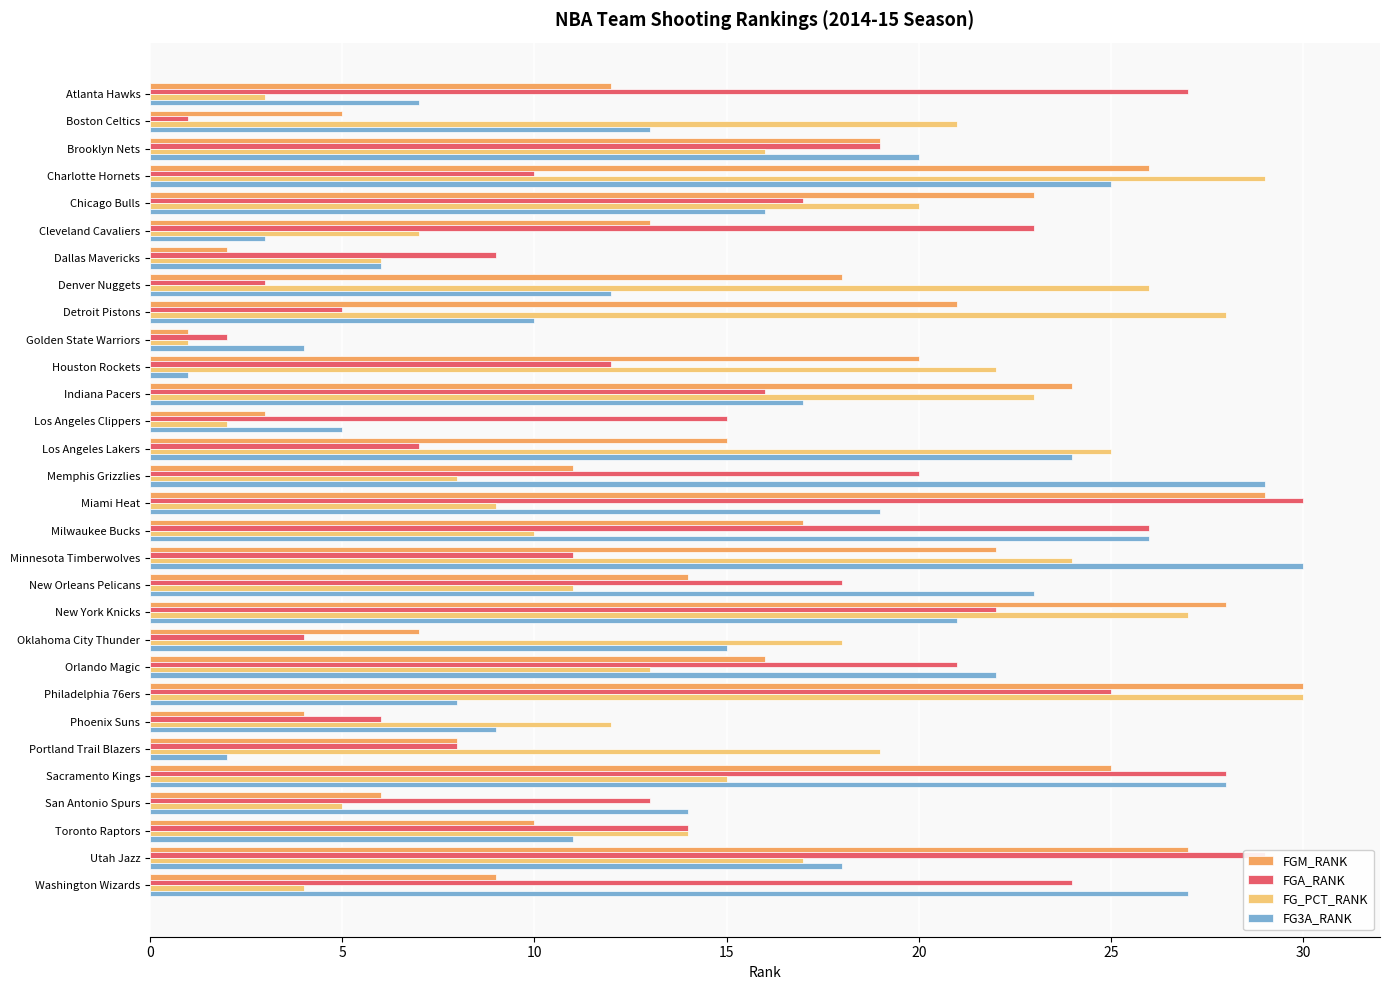

The FGM_RANK series shows 25 at Sacramento Kings. True or false?

True